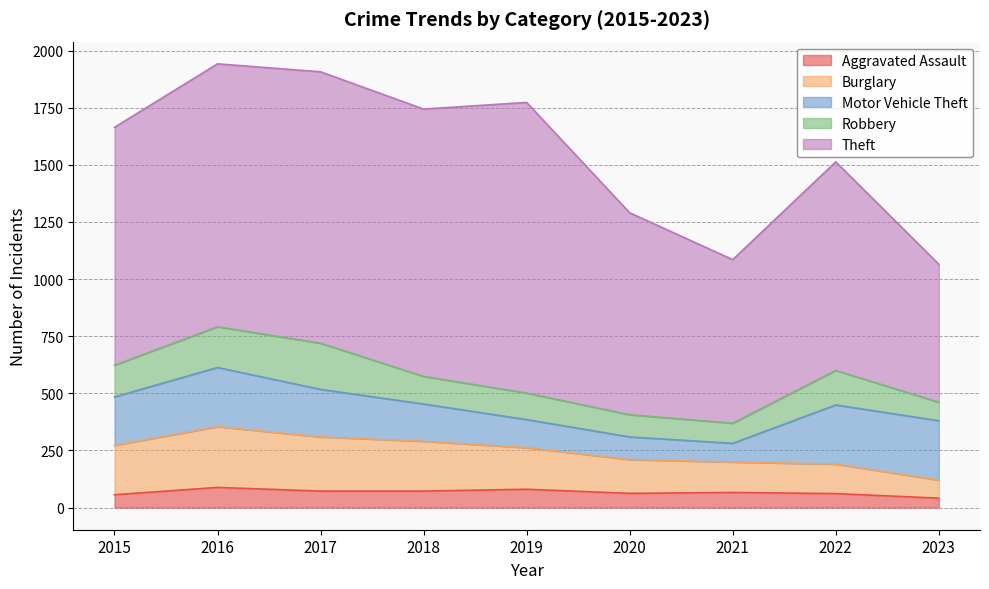

Reading left to right, transcribe all the data shown in this chart.

Aggravated Assault: 2015=56	2016=88	2017=72	2018=72	2019=80	2020=62	2021=66	2022=61	2023=41
Burglary: 2015=216	2016=266	2017=237	2018=218	2019=182	2020=148	2021=133	2022=129	2023=79
Motor Vehicle Theft: 2015=212	2016=259	2017=208	2018=163	2019=123	2020=99	2021=82	2022=259	2023=260
Robbery: 2015=139	2016=178	2017=202	2018=121	2019=116	2020=97	2021=88	2022=151	2023=81
Theft: 2015=1041	2016=1151	2017=1188	2018=1170	2019=1272	2020=884	2021=716	2022=913	2023=604